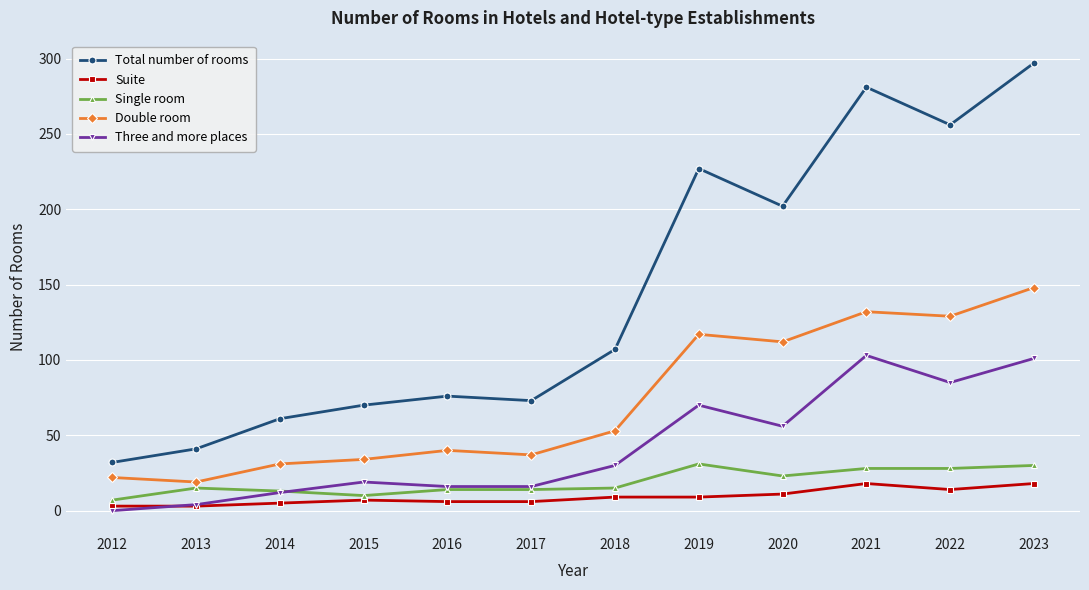

Count the number of data series in this chart.

5